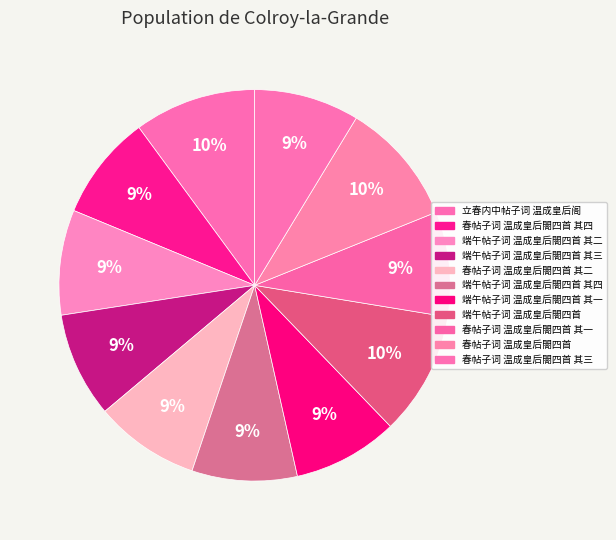

Which category has the smallest portion of the pie?

春帖子词 温成皇后閤四首 其一